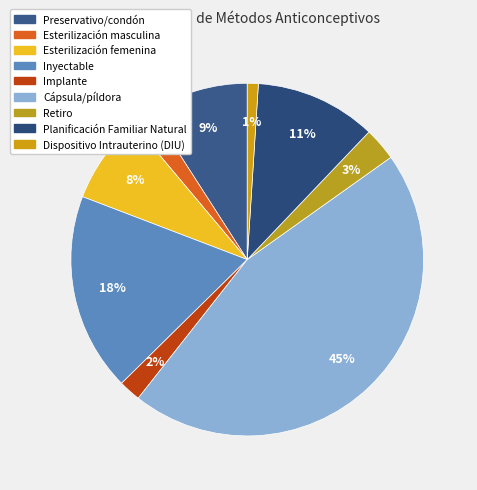

To the nearest percent, what is the average slice percentage?

11%